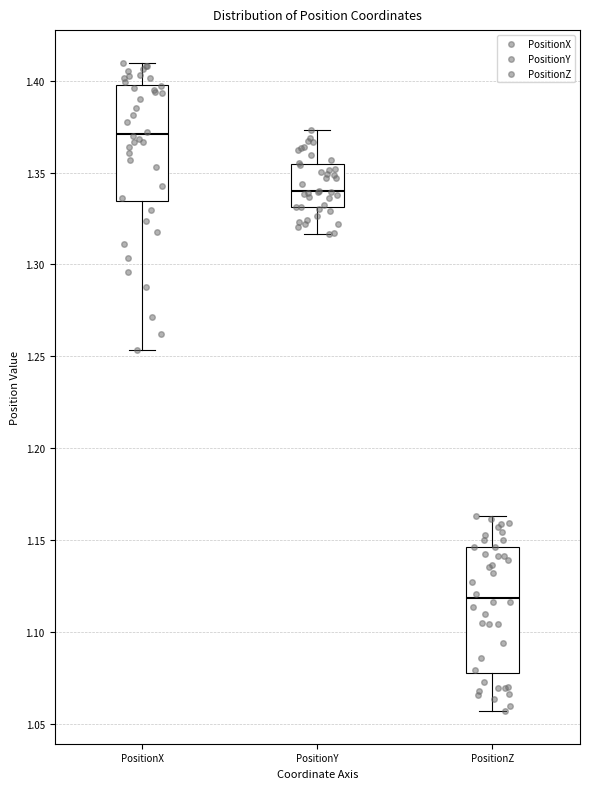

Where is the lower edge of the box for PositionX on the y-axis? The values are not printed on the chart, so give them approximately, as read against the axis.

1.335